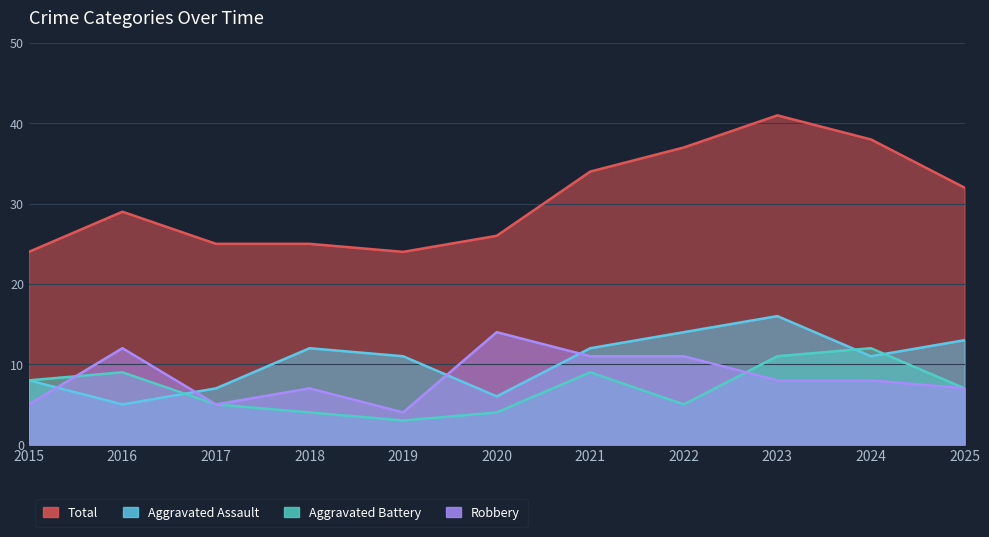

What is the sum of the Robbery values at 2018 and 2015?

12